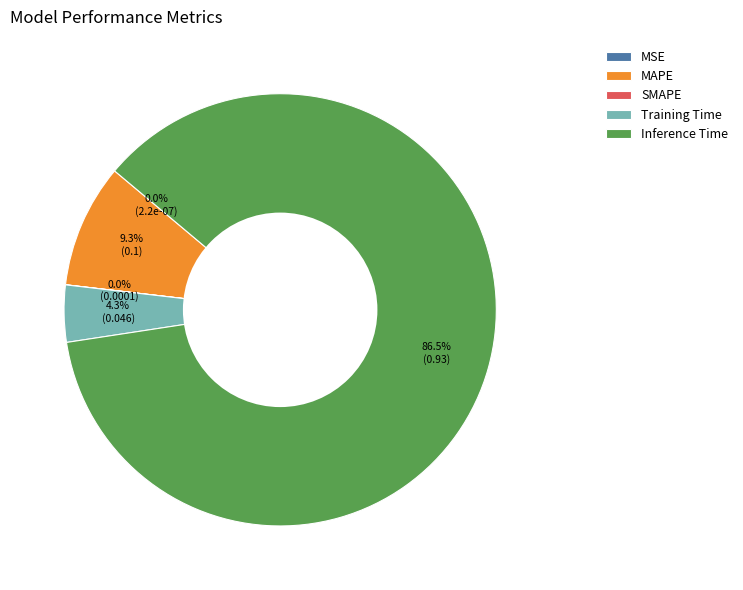

To the nearest percent, what is the average slice percentage?

20%